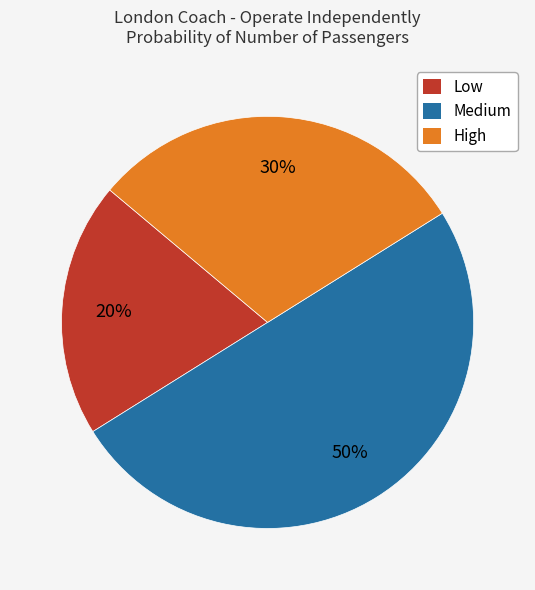

How many segments does this pie chart have?

3